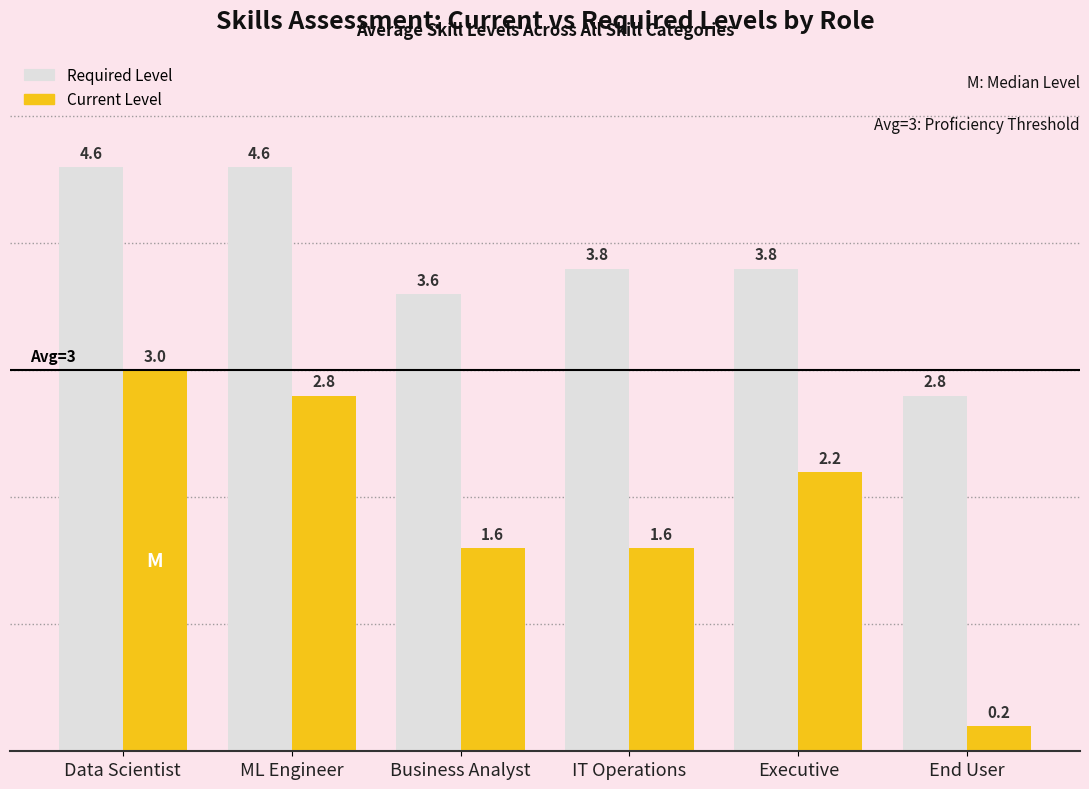

Count the Required Level values in the range 3 to 4.

3